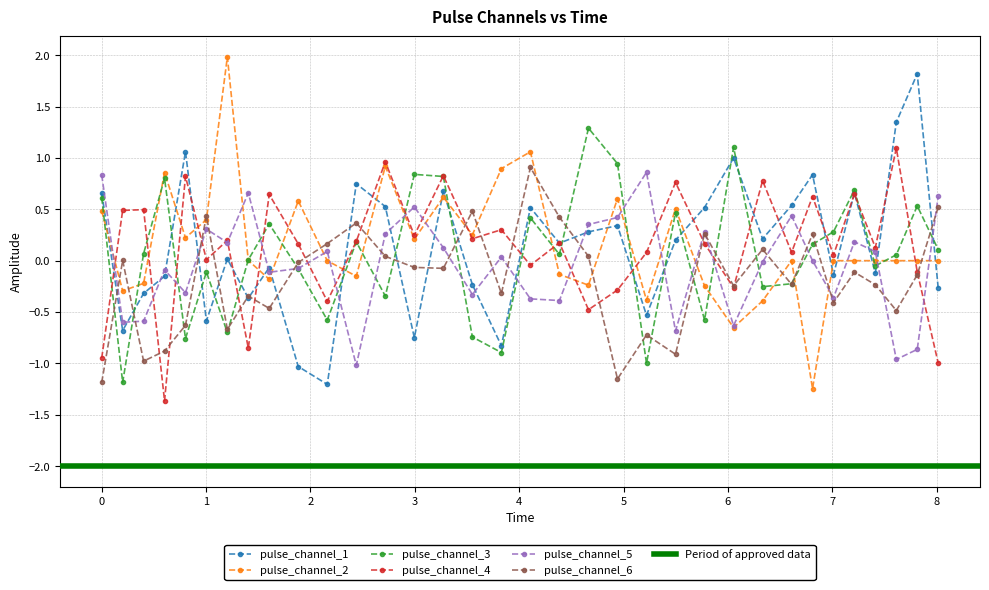

True or false: pulse_channel_4 has more than 2 interior local peaks.

True